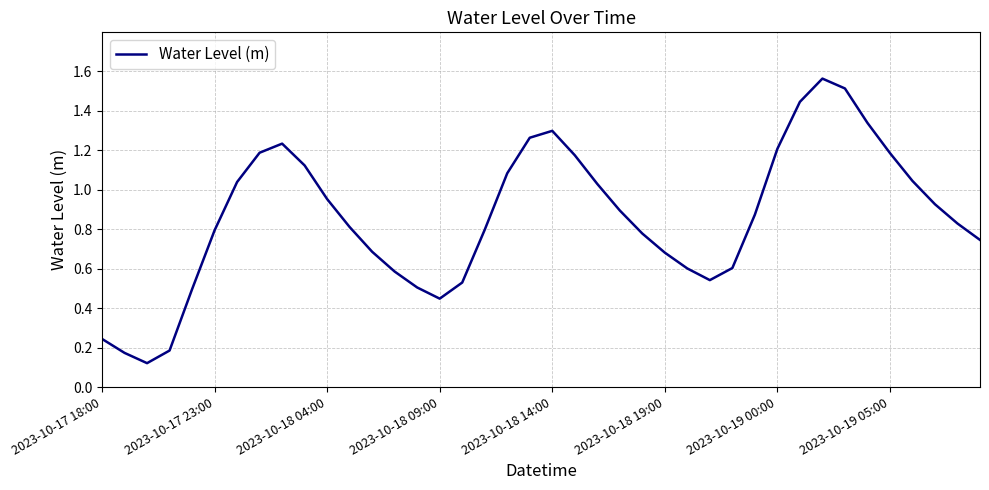

Is this an area chart (filled region under the line)?

No